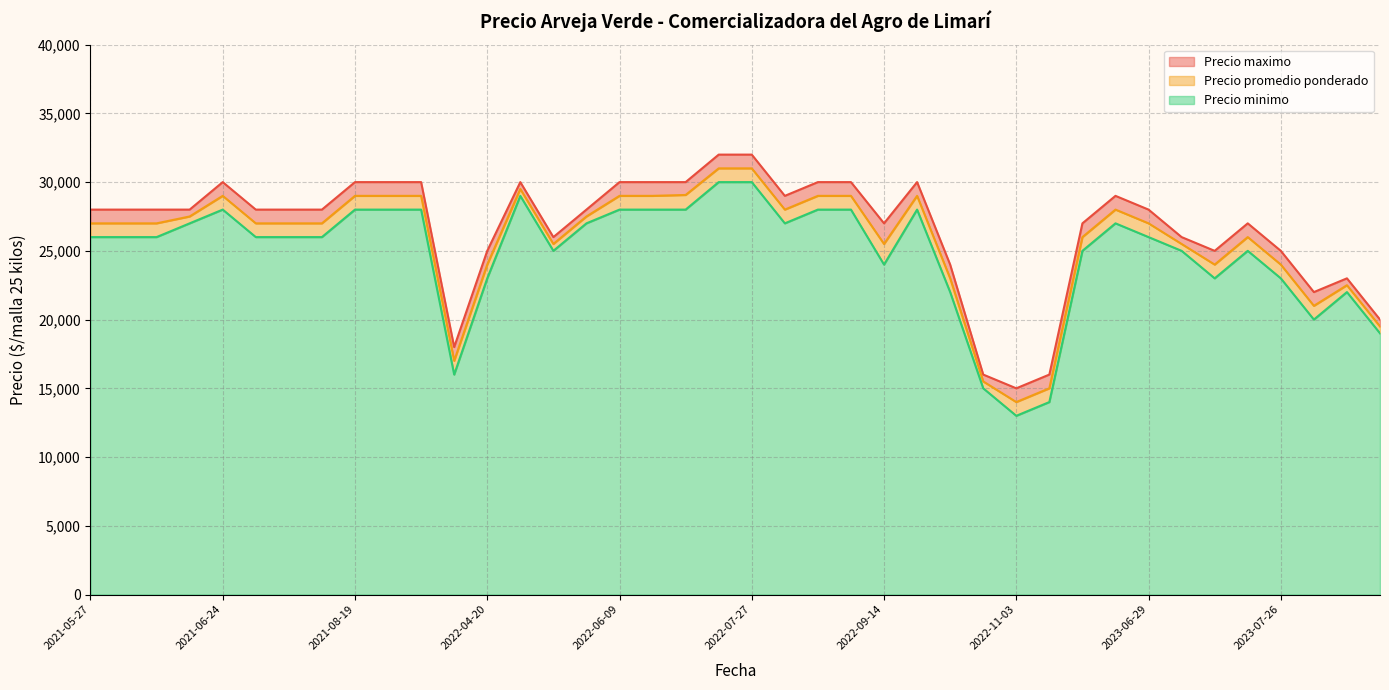

What is the minimum value shown in the chart?

13000